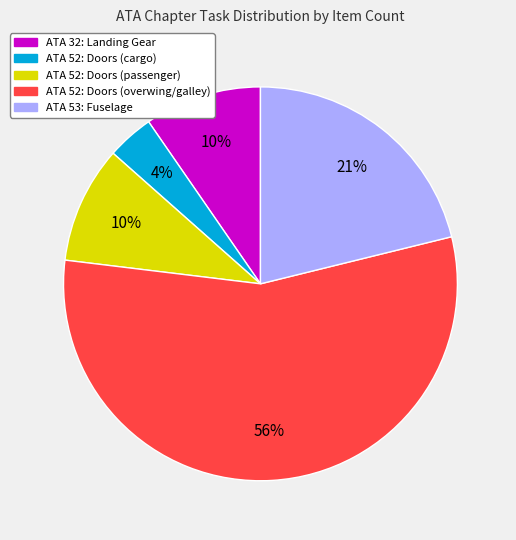

What is the ratio of the value at ATA 32: Landing Gear to the value at ATA 52: Doors (overwing/galley)?

0.2